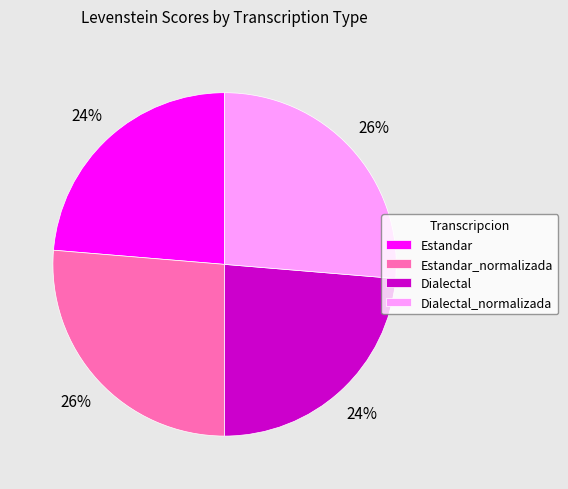

To the nearest percent, what is the average slice percentage?

25%